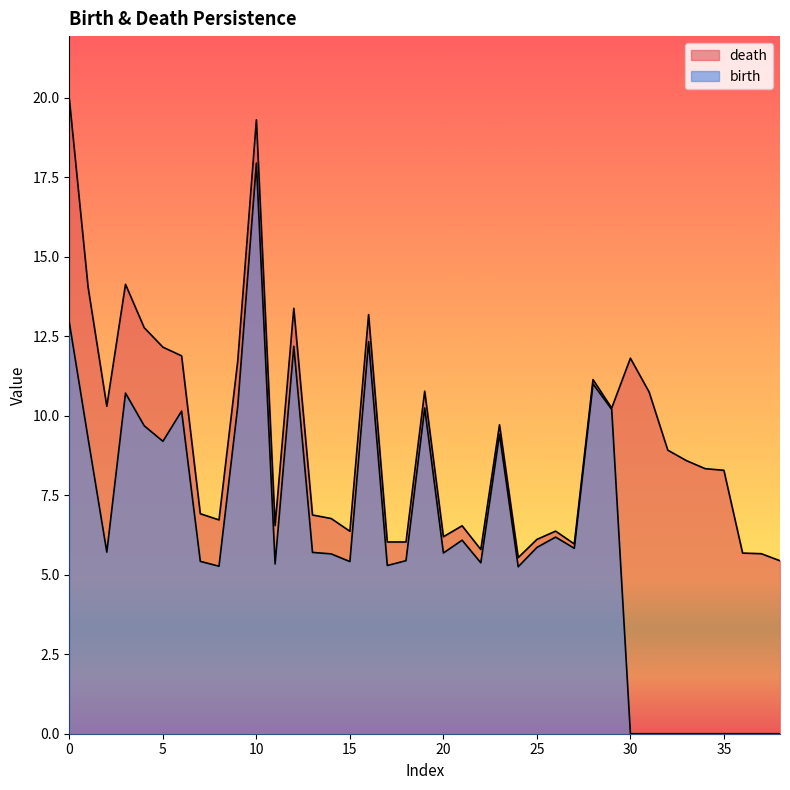

What is the value of the birth point at the 30th from the left?

10.2